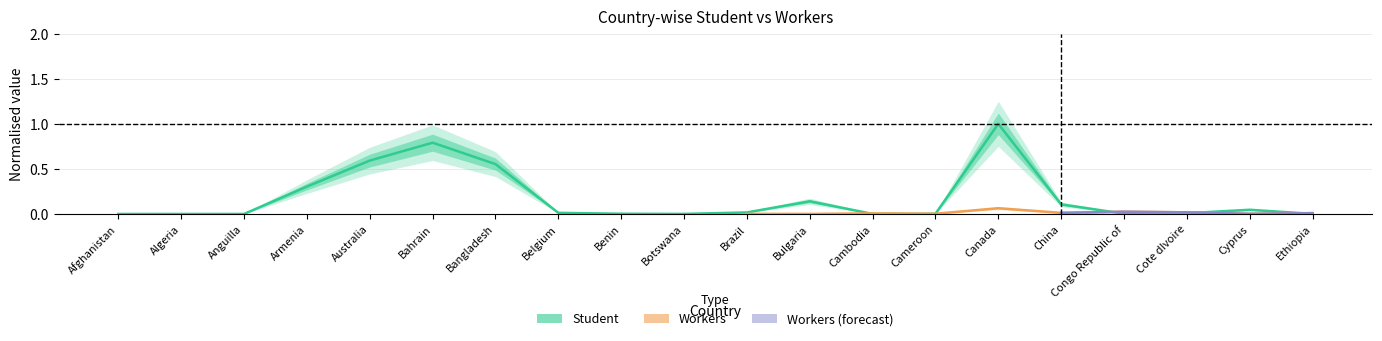

Where is the first local maximum?

Bahrain